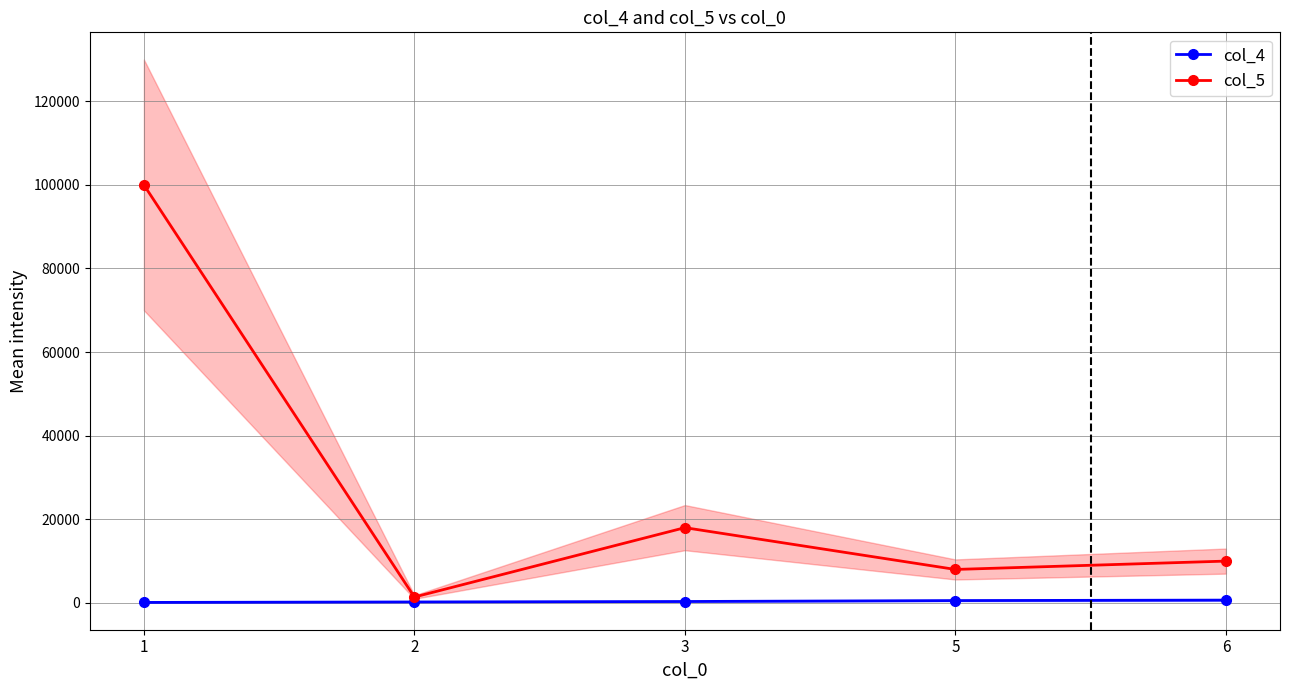

What is the value of the col_4 point at the 4th from the left?

555.0